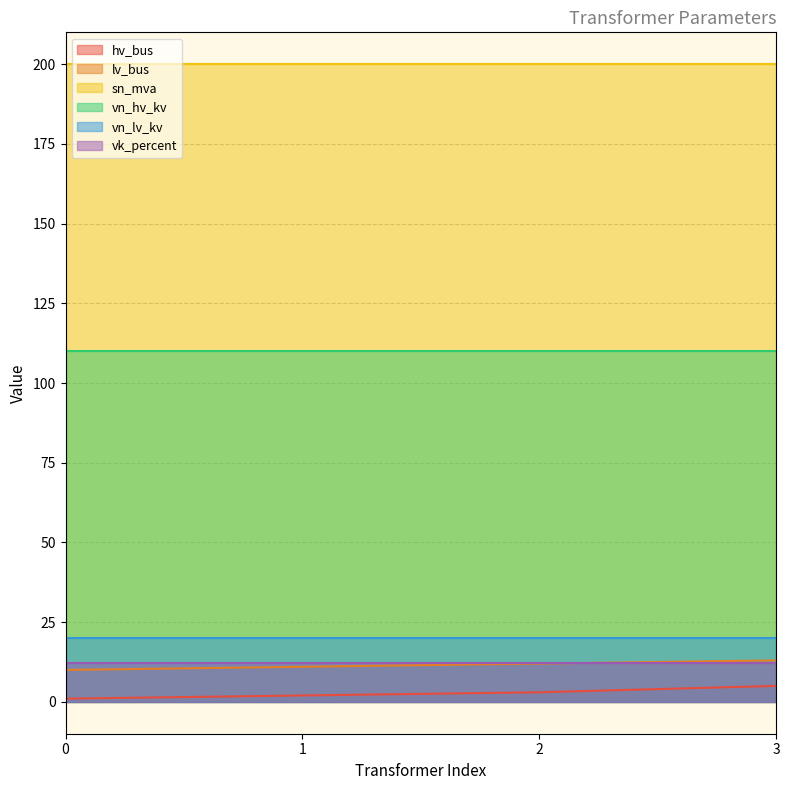

What is the sum of all vn_lv_kv values?

80.0